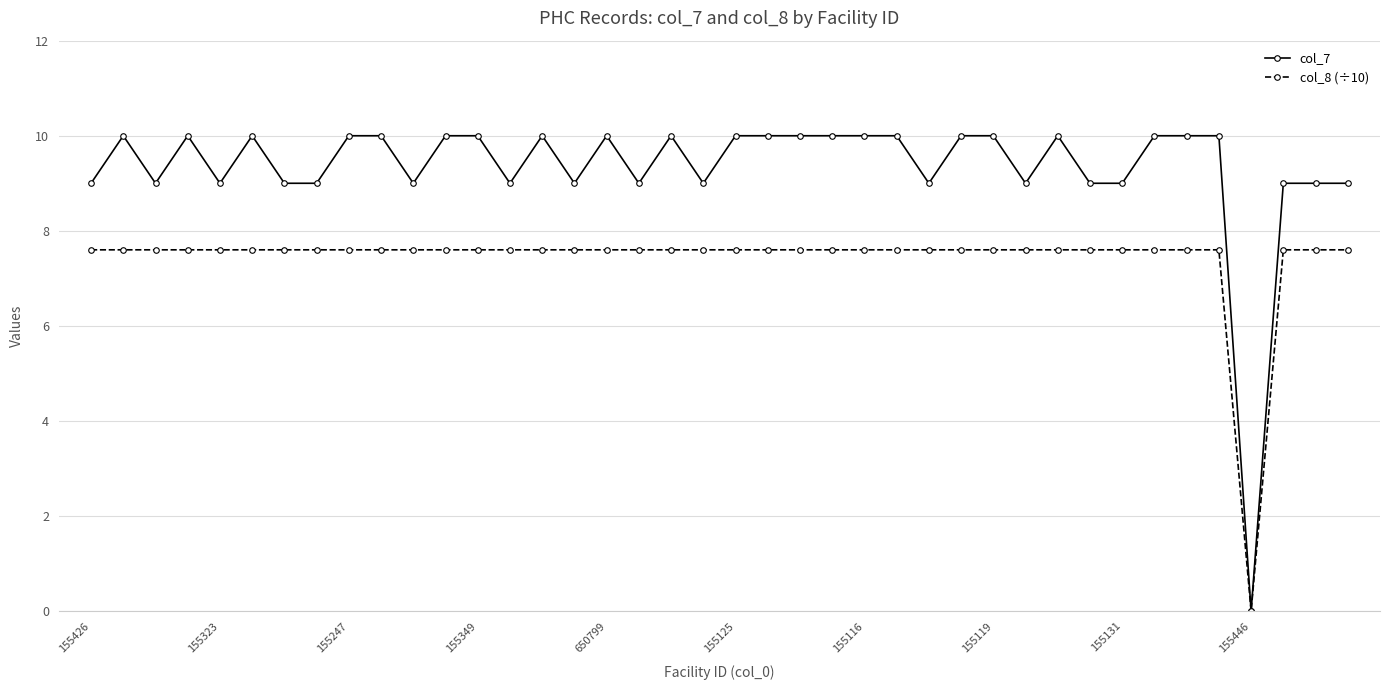

List the series in order of their overall mean, highest first.

col_7, col_8 (÷10)